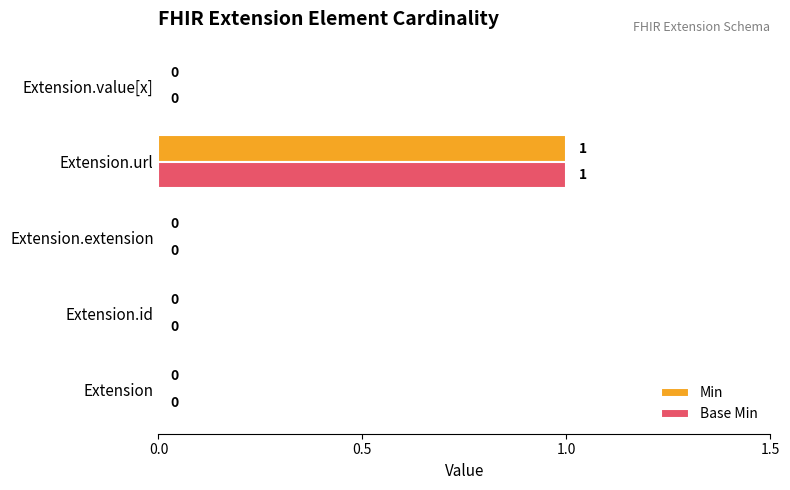

How many Min values are between 0 and 1?

5